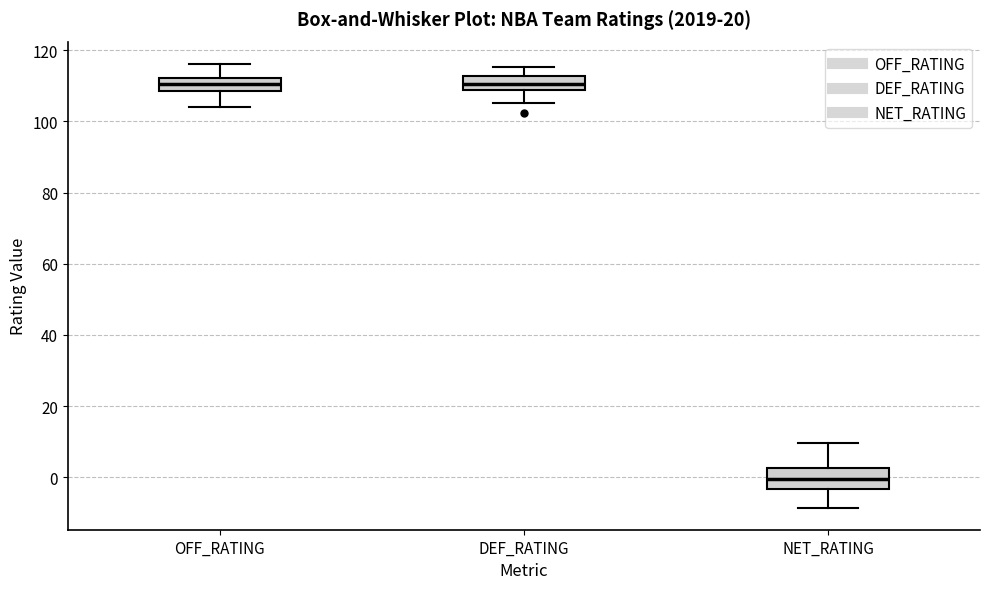

Which box has the lowest median line?

NET_RATING